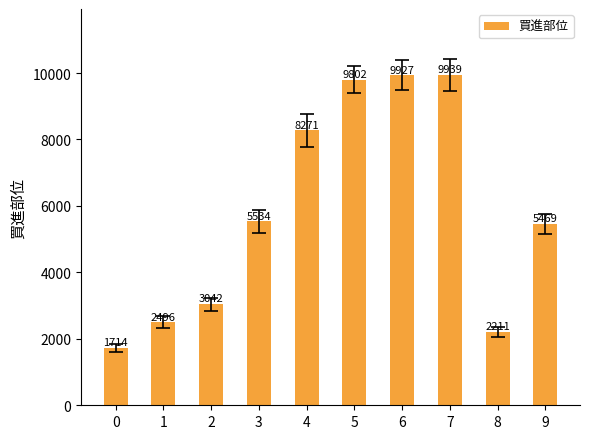

What is the value of the 1st bar from the left?

1714